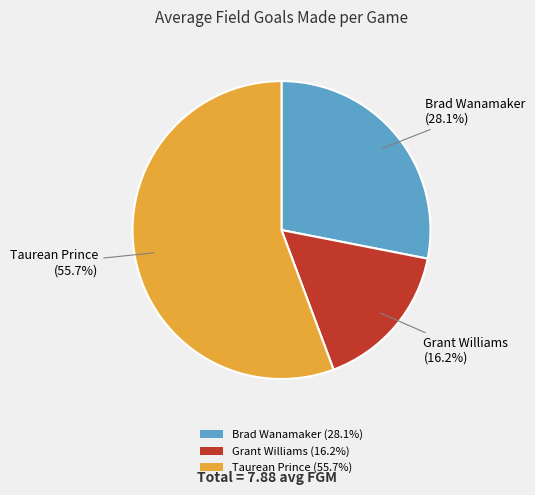

Approximately how many times larger is the value at Brad Wanamaker (28.1%) compared to Taurean Prince (55.7%)?

0.5